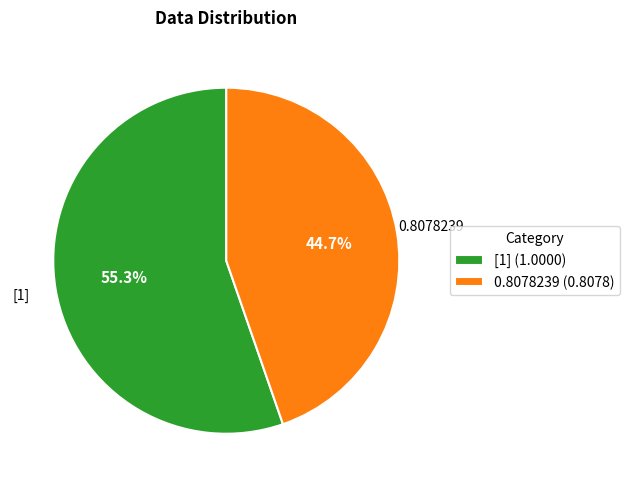

Between 0.8078239 (0.8078) and [1] (1.0000), which is larger?

[1] (1.0000)